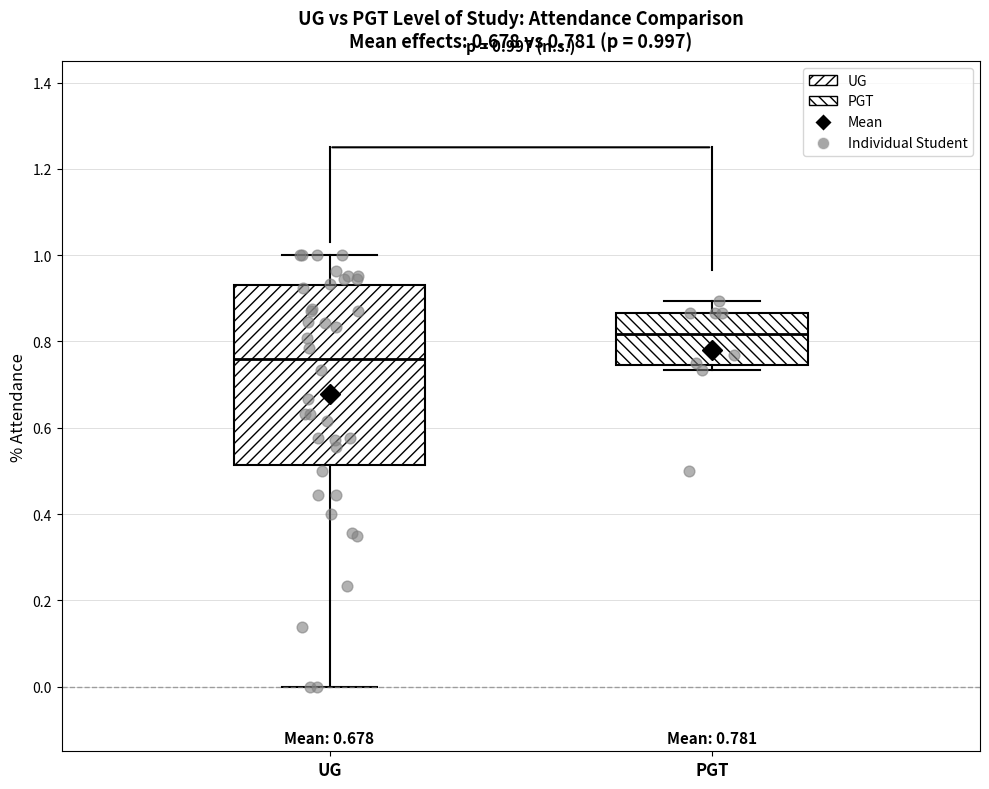

Which box has the highest median line?

PGT